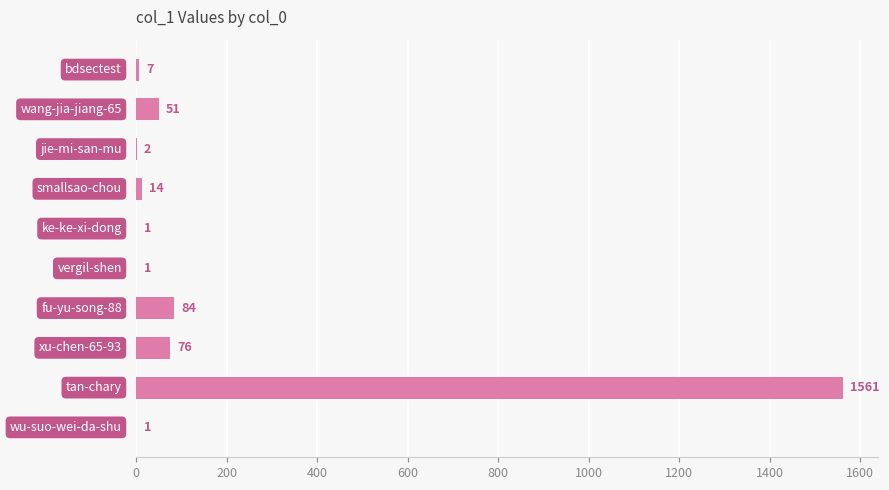

What is the sum of all values?

1798